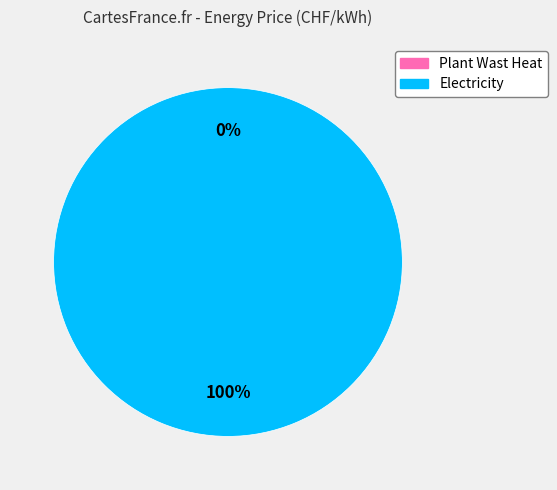

To the nearest percent, what is the average slice percentage?

50%